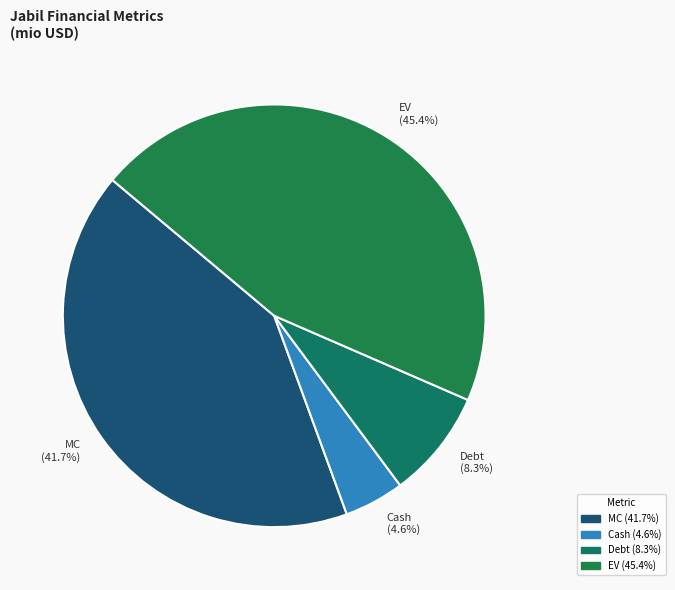

To the nearest percent, what portion does MC represent?

42%